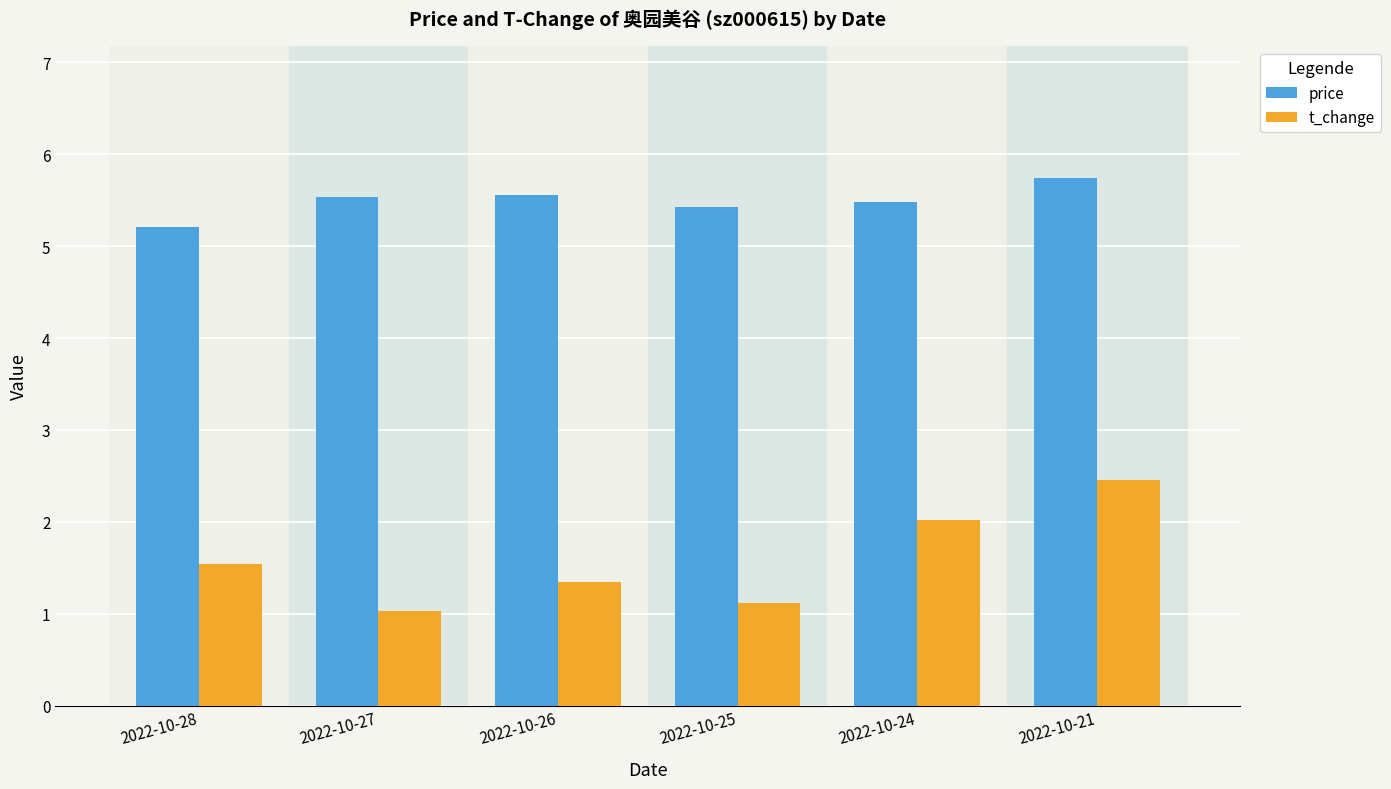

What is the value of the price bar at the 4th from the left?

5.4